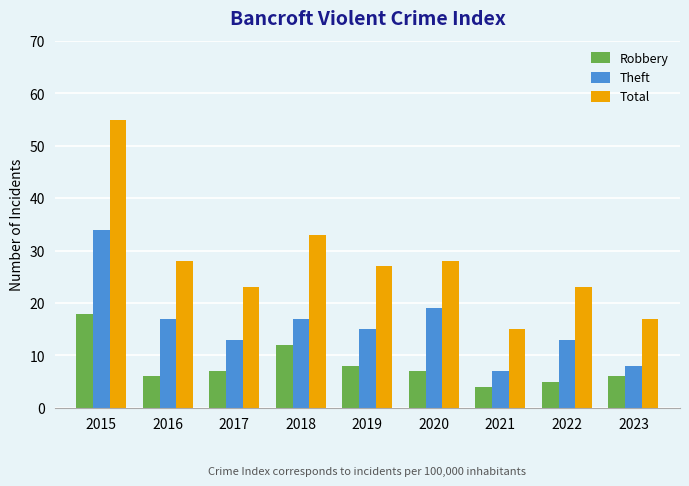

The Theft series shows 46 at 2015. True or false?

False